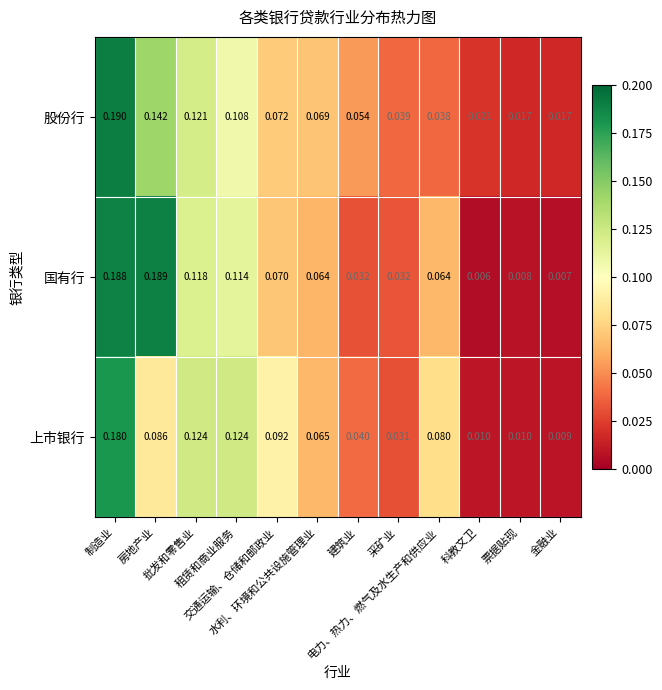

How many data points does each series have?

12